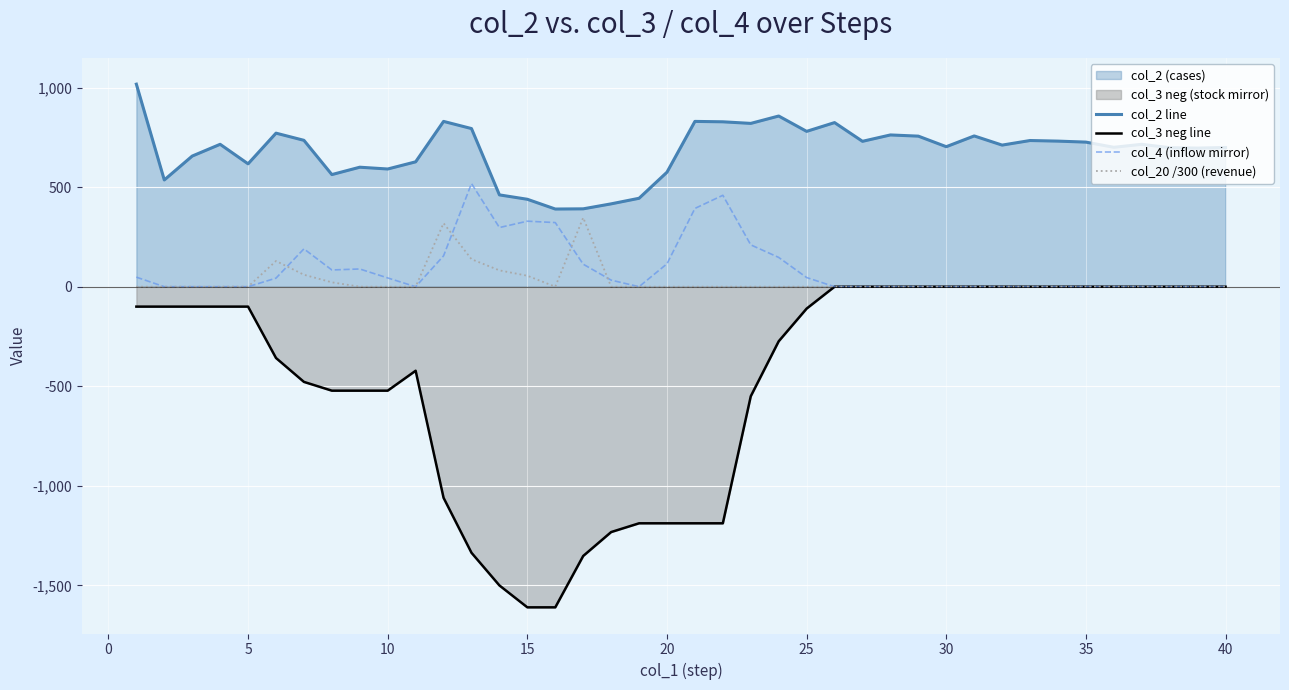

Rank the series by their maximum value, from highest to lowest.

col_2 line, col_4 (inflow mirror), col_20 /300 (revenue), col_3 neg line